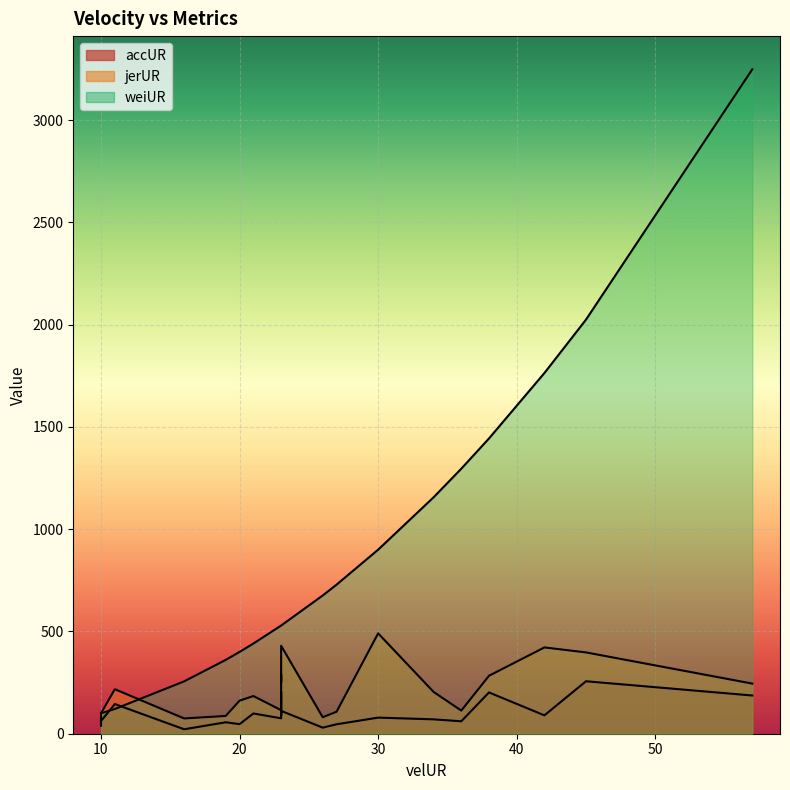

Which series has the largest total across all categories?

weiUR